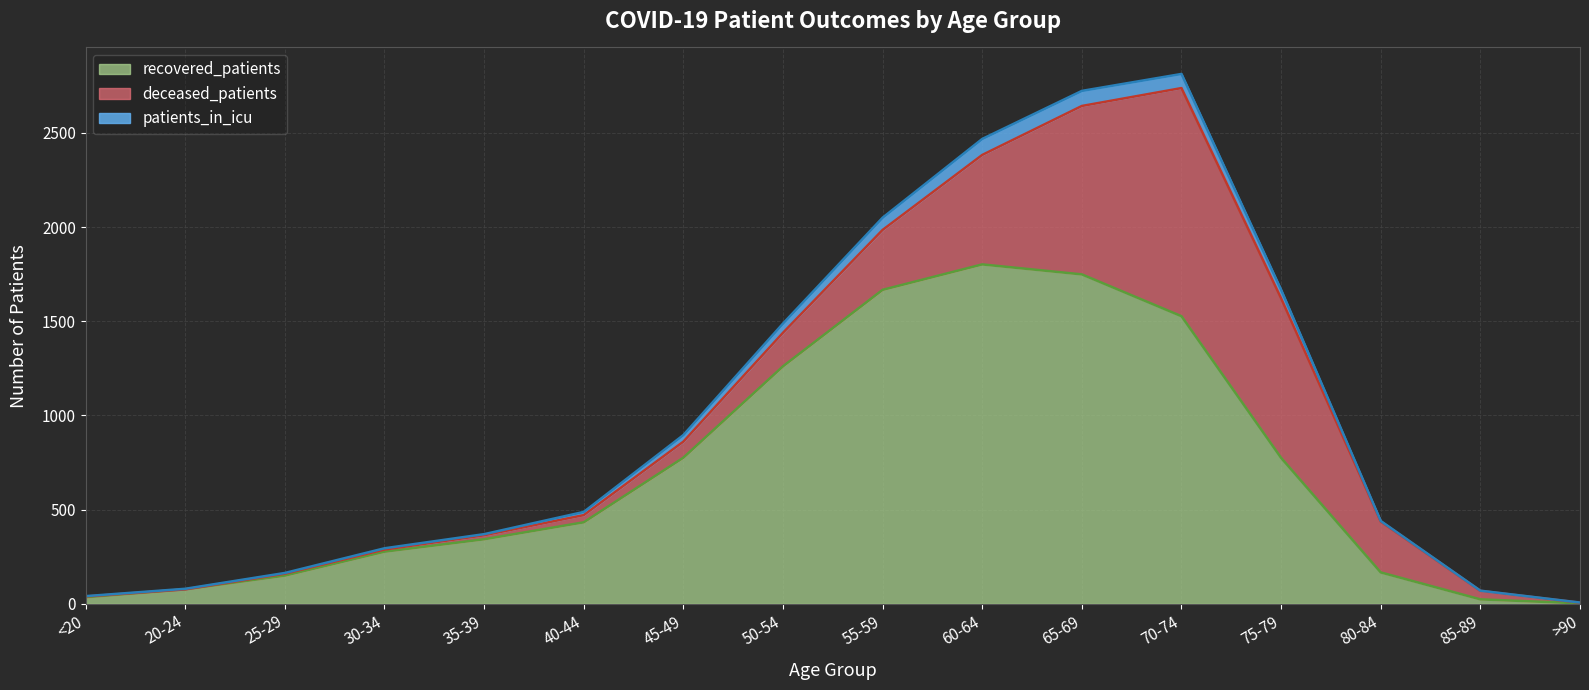

What is the average value of the recovered_patients series?

692